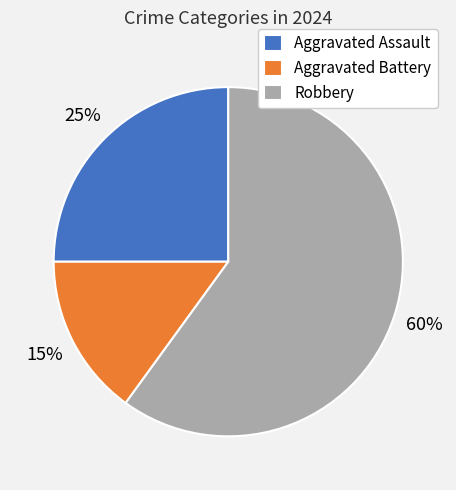

Which category has the biggest portion of the pie?

Robbery